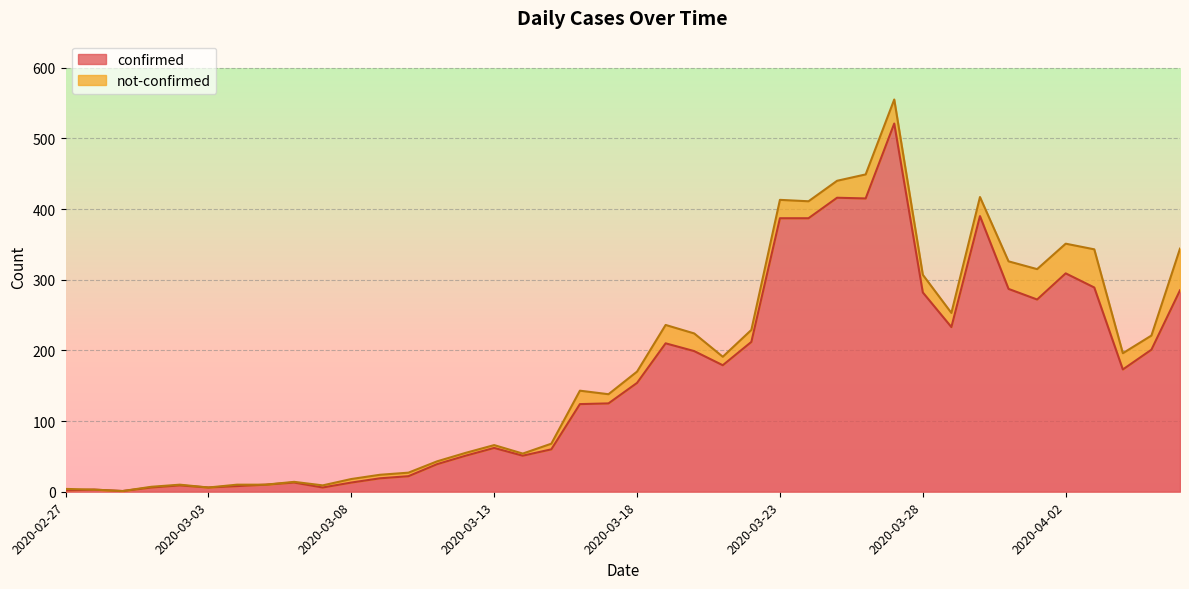

Which has a higher value, 2020-03-25 or 2020-03-08?

2020-03-25